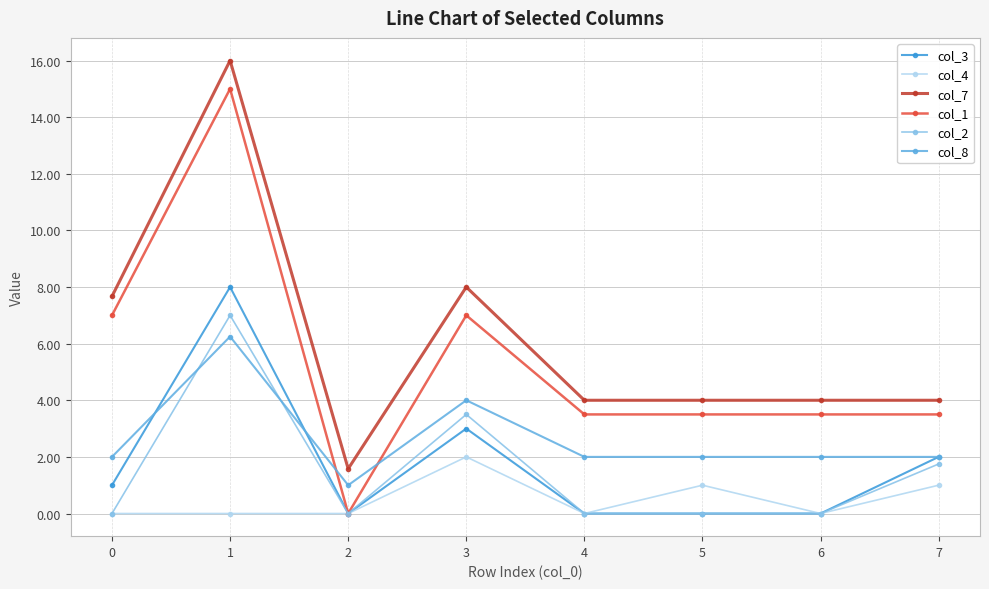

True or false: col_7 and col_3 cross at least once.

False